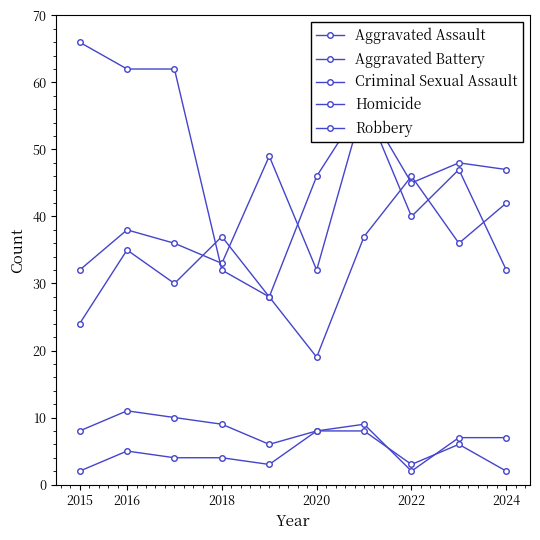

In Robbery, how many points are lower than both neighbors (excluding endpoints)?

2